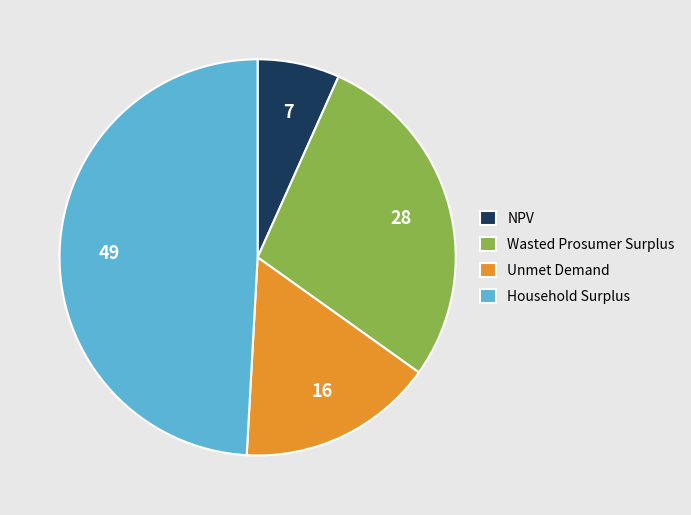

Rank the categories by value from lowest to highest.

NPV, Unmet Demand, Wasted Prosumer Surplus, Household Surplus